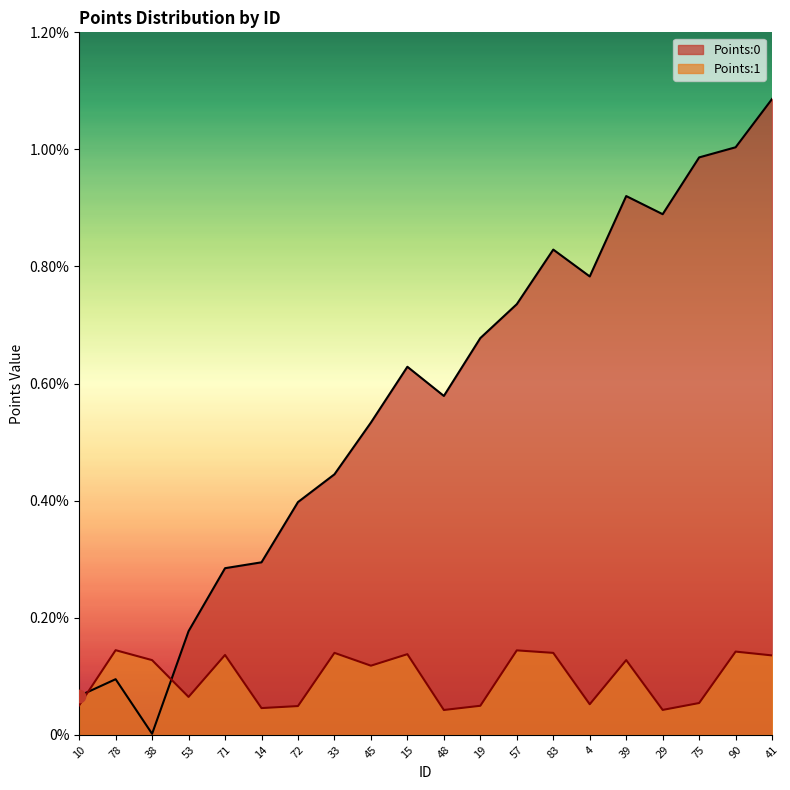

Which series contains the highest Y value?

Points:0